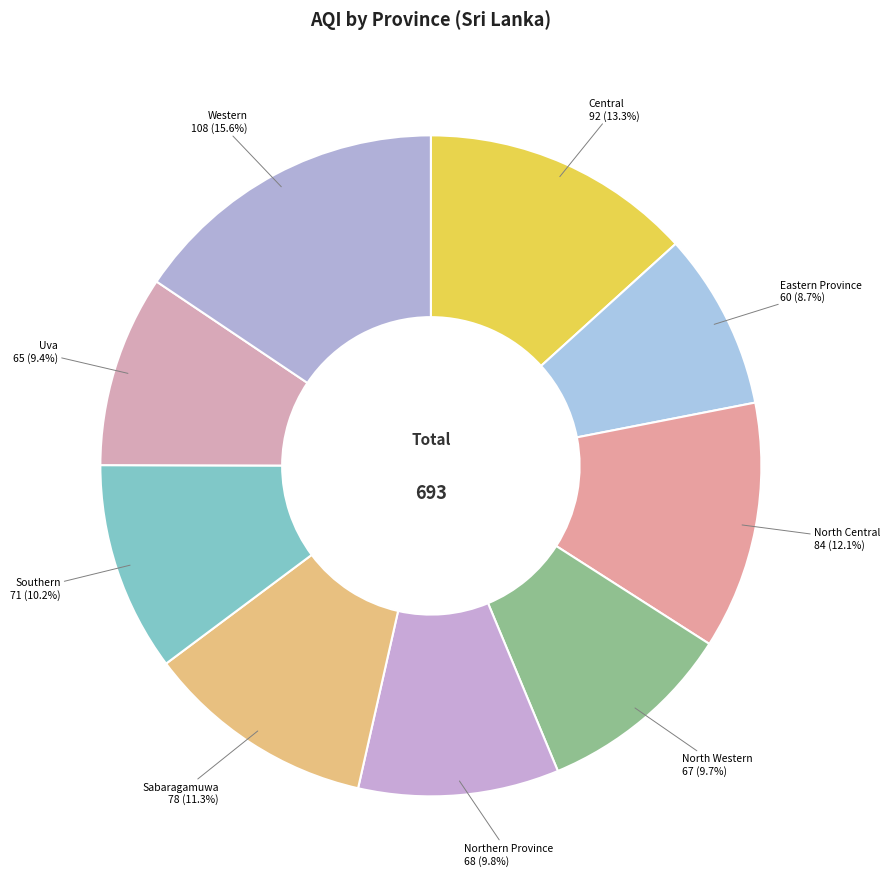

What is the smallest slice in the pie chart?

Eastern Province